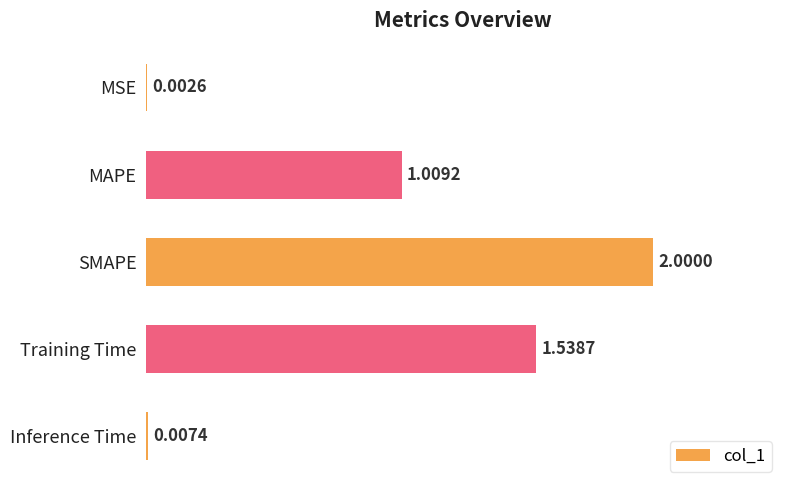

Approximately how many times larger is the value at SMAPE compared to Training Time?

1.3